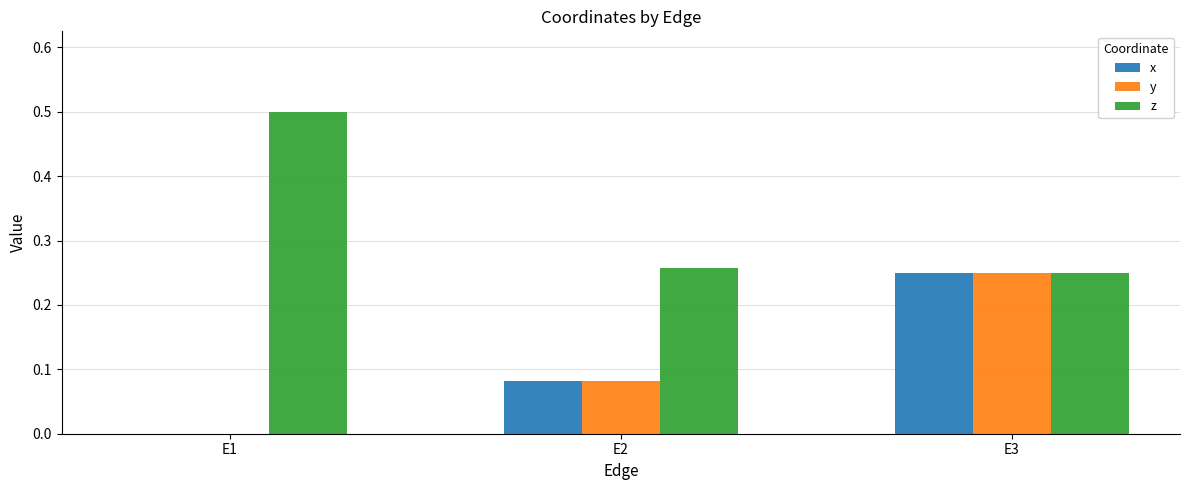

Which series has the largest total across all categories?

z